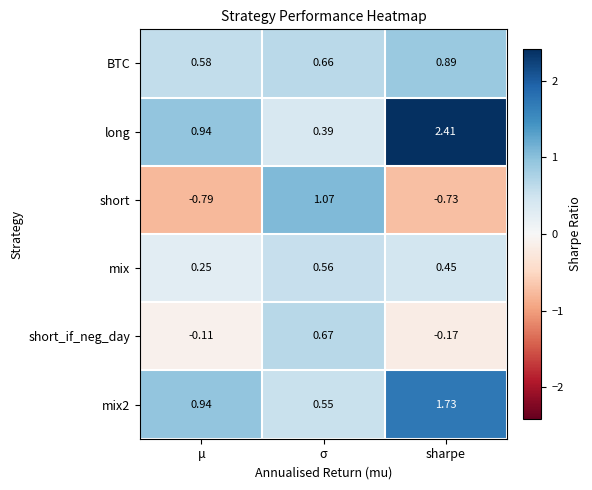

List the series in order of their peak value, highest first.

long, mix2, short, BTC, short_if_neg_day, mix